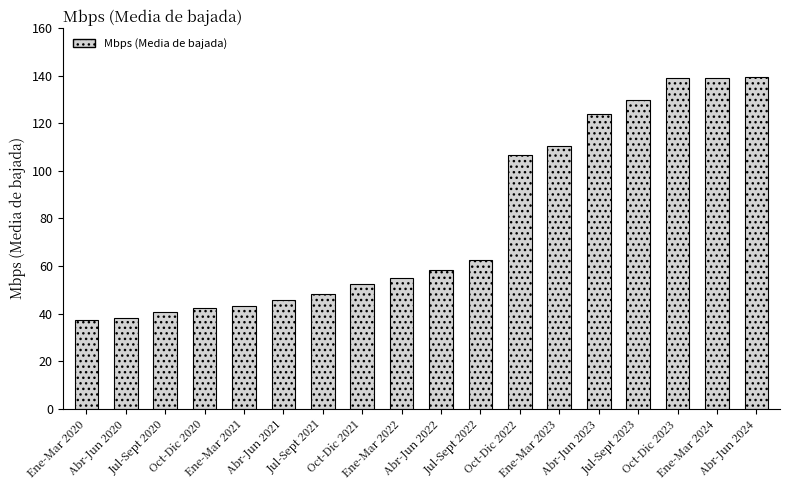

What is the smallest value displayed?

37.5